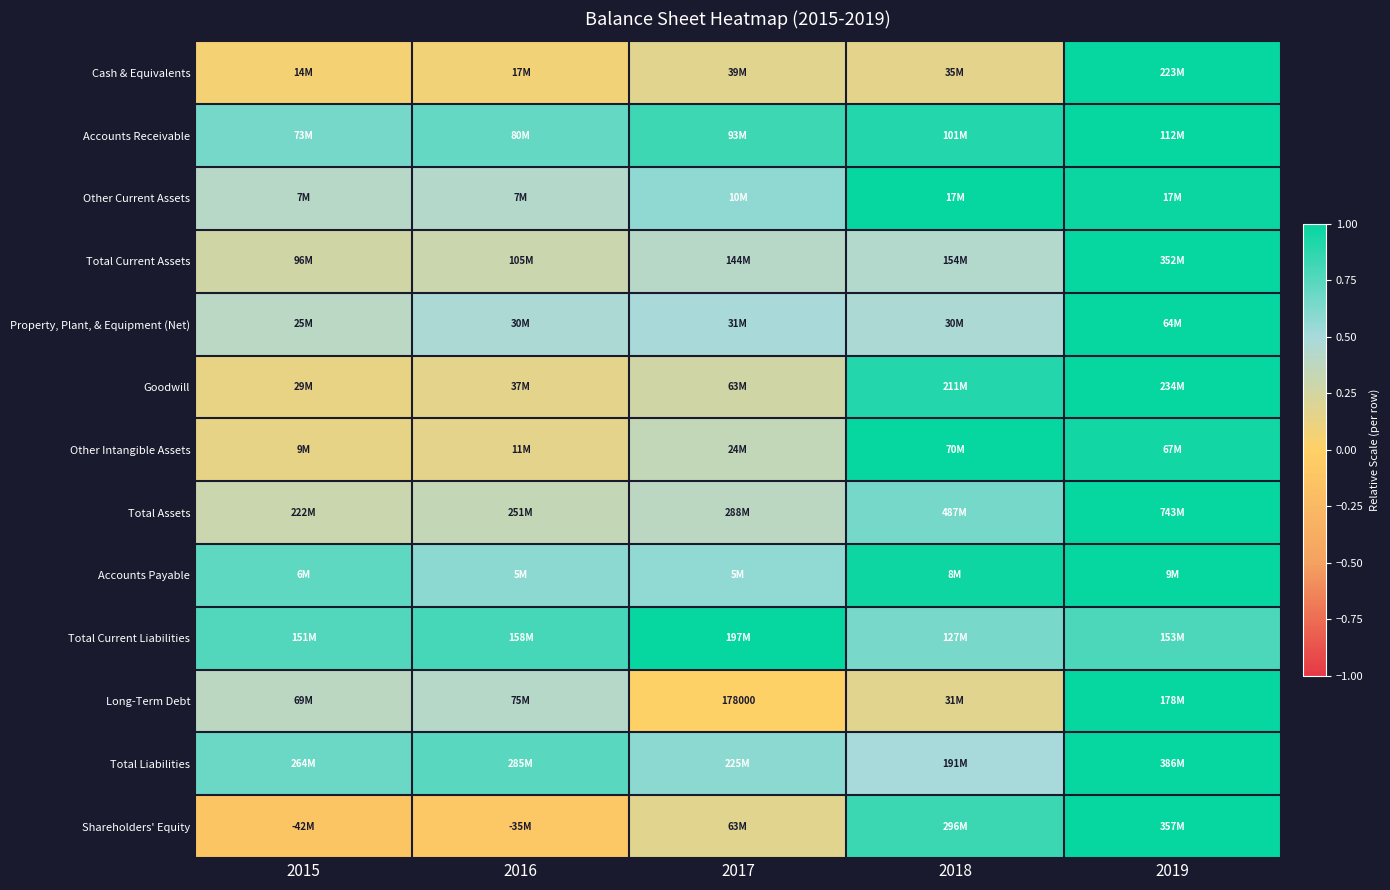

Which category has the lowest value in the Long-Term Debt series?

2017